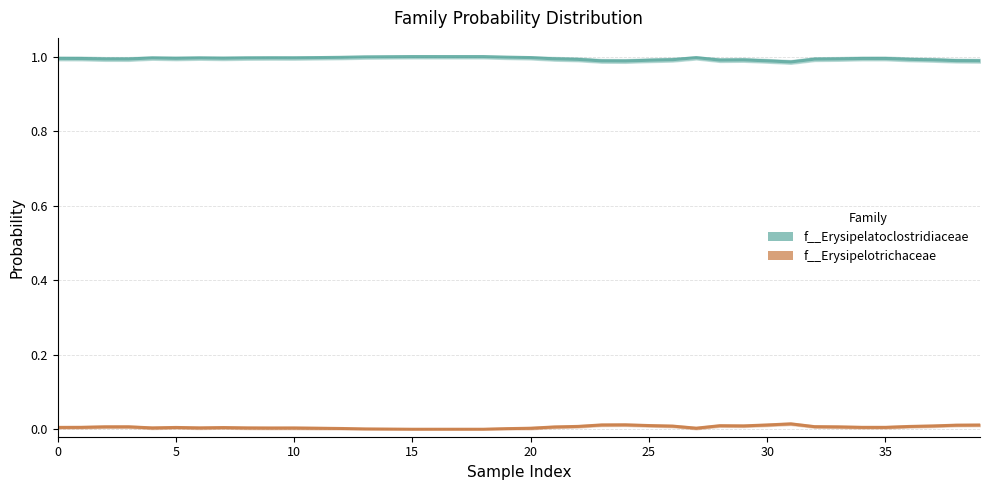

Which category has the highest value in the f__Erysipelatoclostridiaceae series?

15